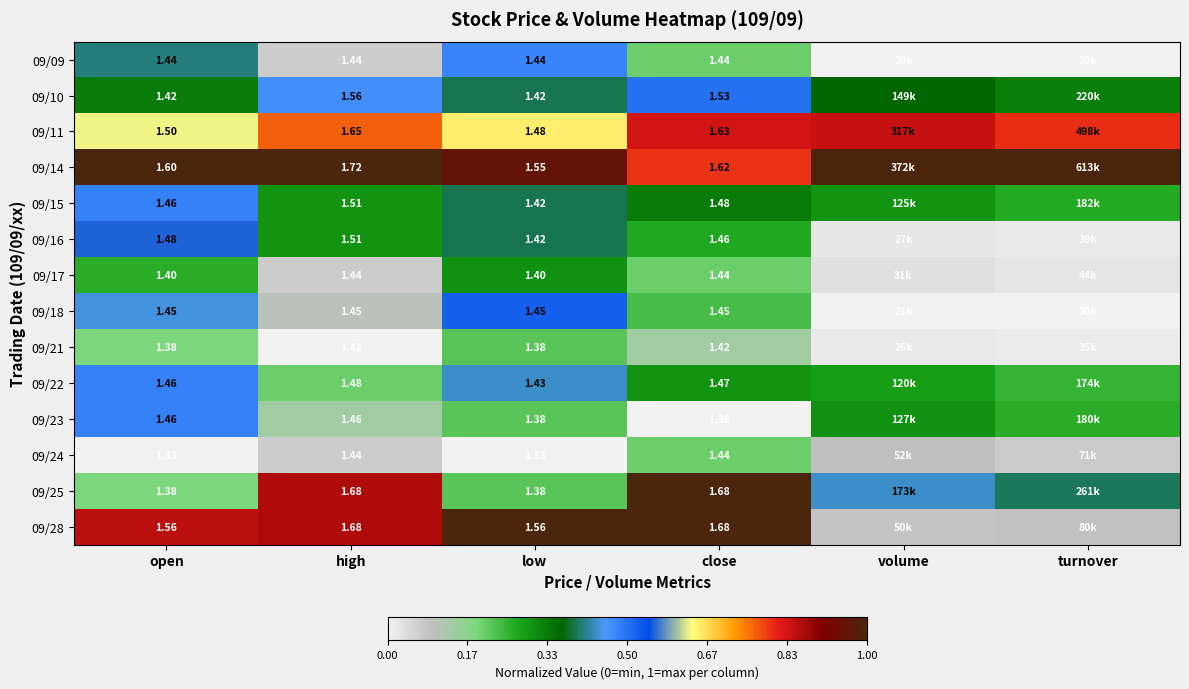

Is the value of 09/10 at close greater than the value of 09/28 at close?

No